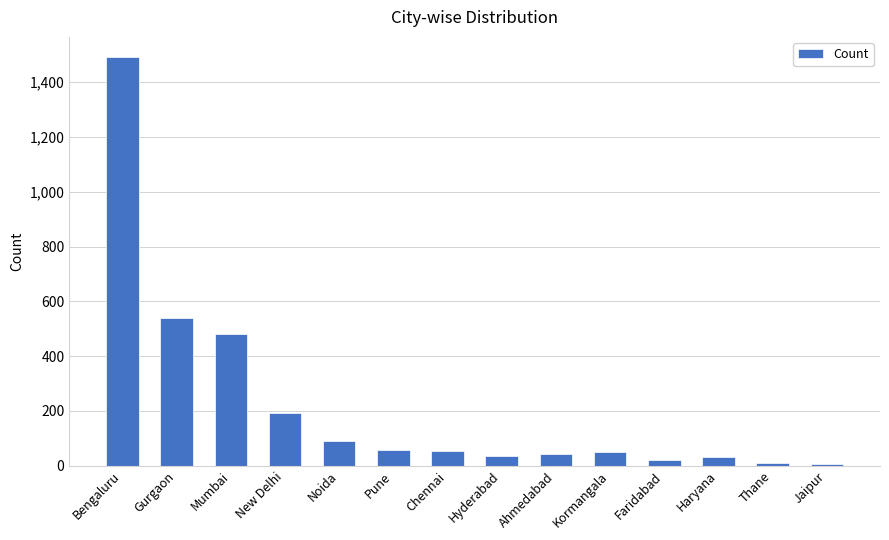

How many values are below 55?

7